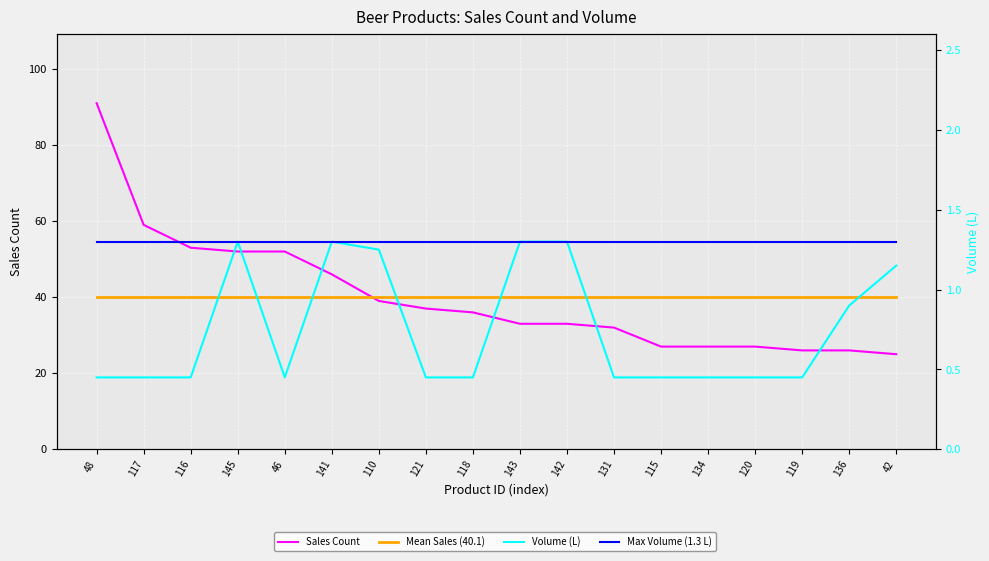

True or false: Mean Sales (40.1) has more than 2 interior local peaks.

False